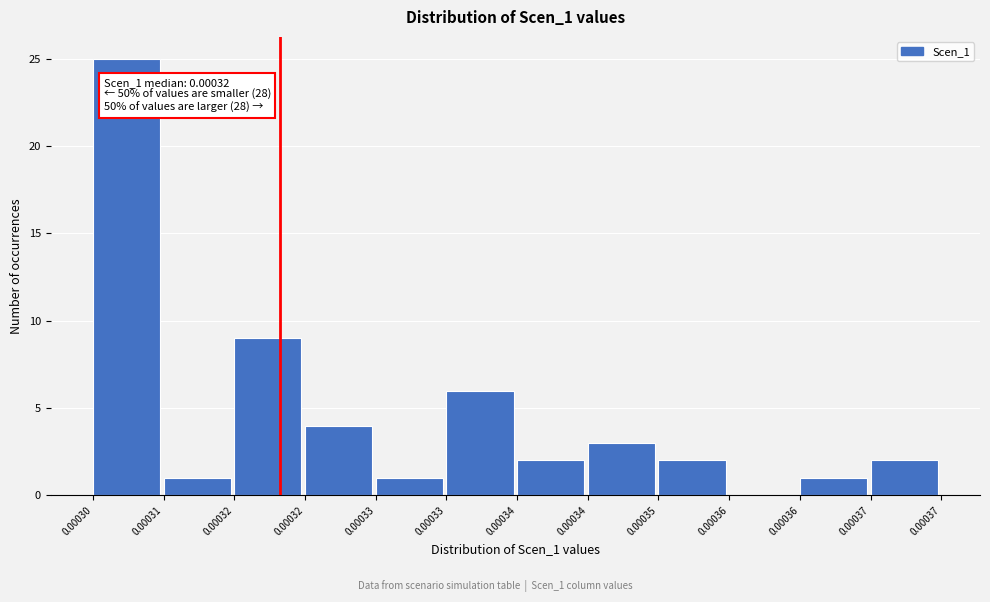

How many data points does each series have?

12